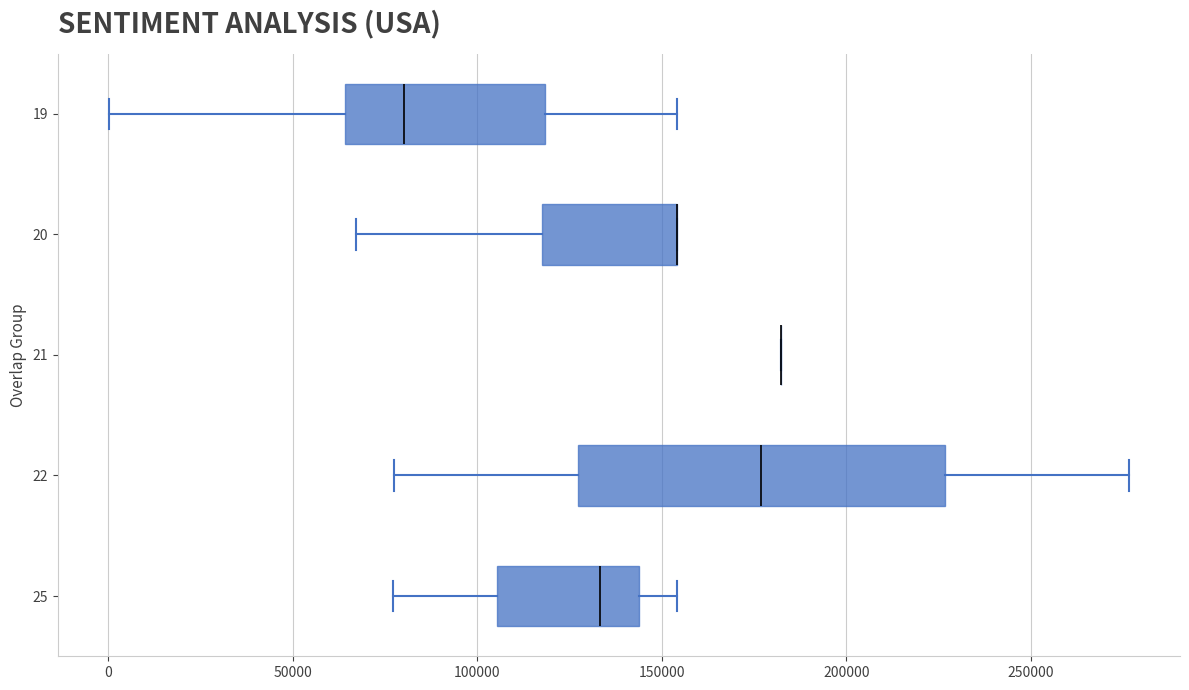

Comparing the boxes themselves (not the whiskers), which one is the widest?

22